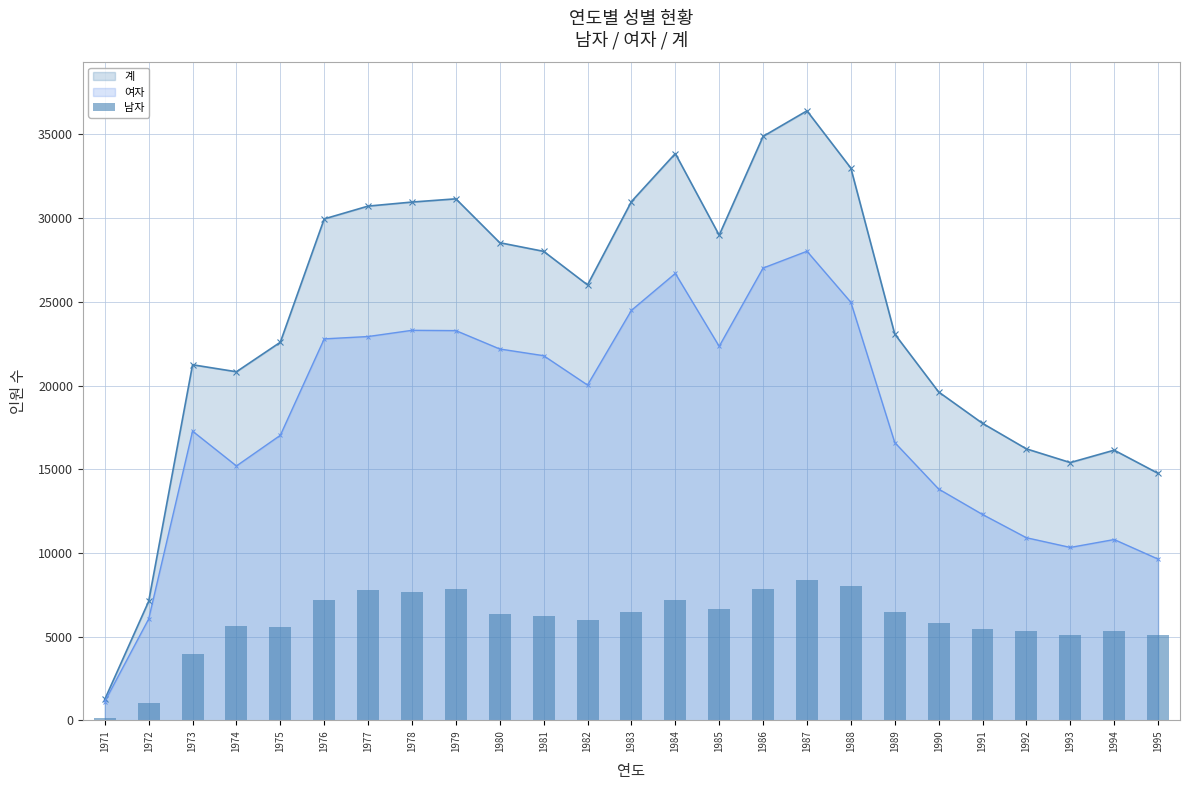

Where is the first local minimum for 여자?

1974